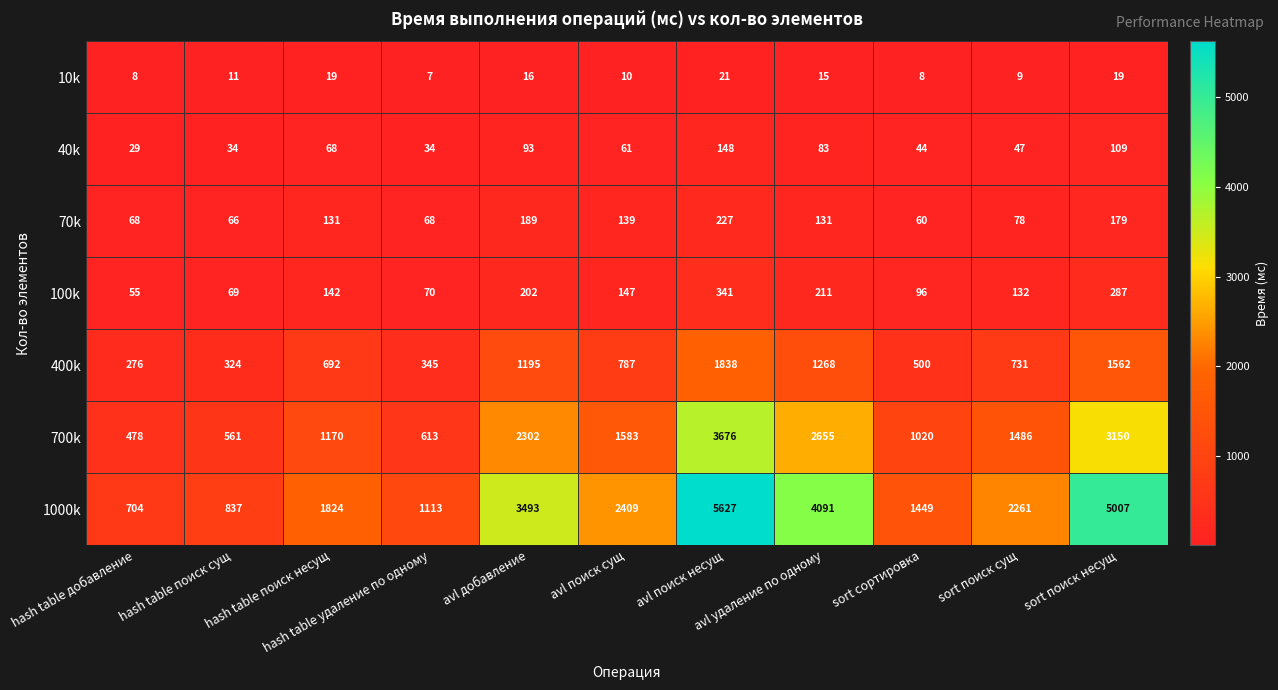

What is the difference between the maximum and second lowest values in the 40k series?

114